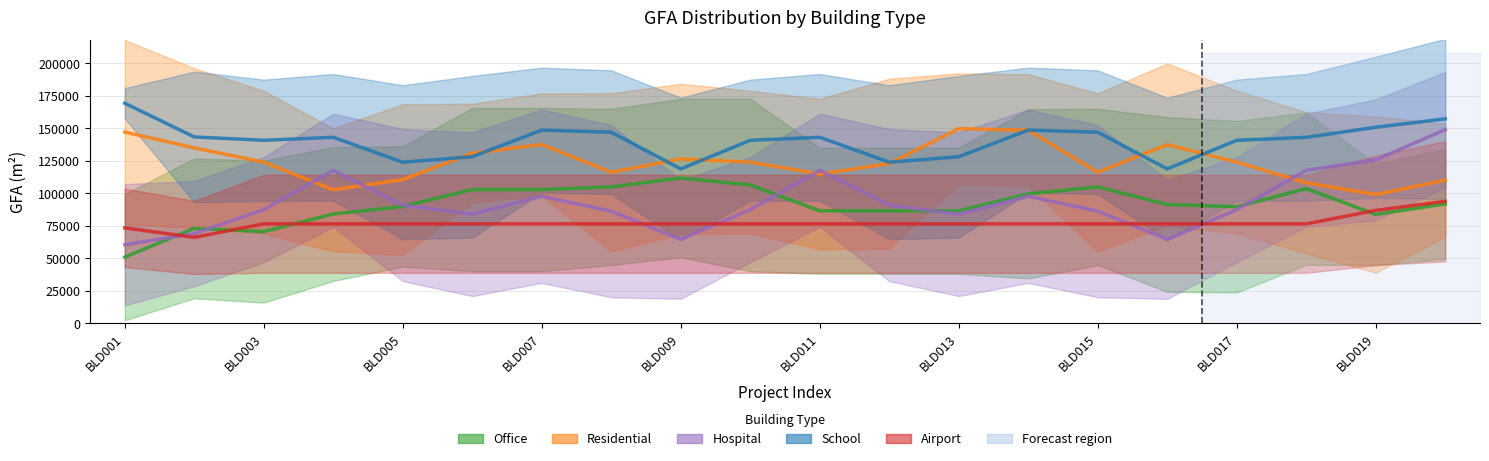

Which has a higher value, 10 or 15?

15